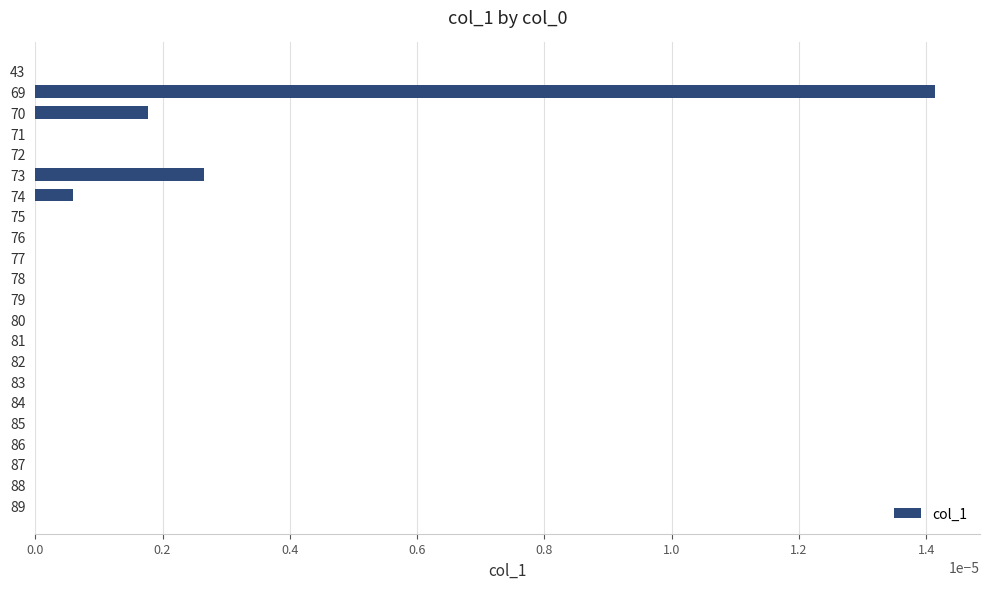

True or false: the data shows 0.0 at 82.

True